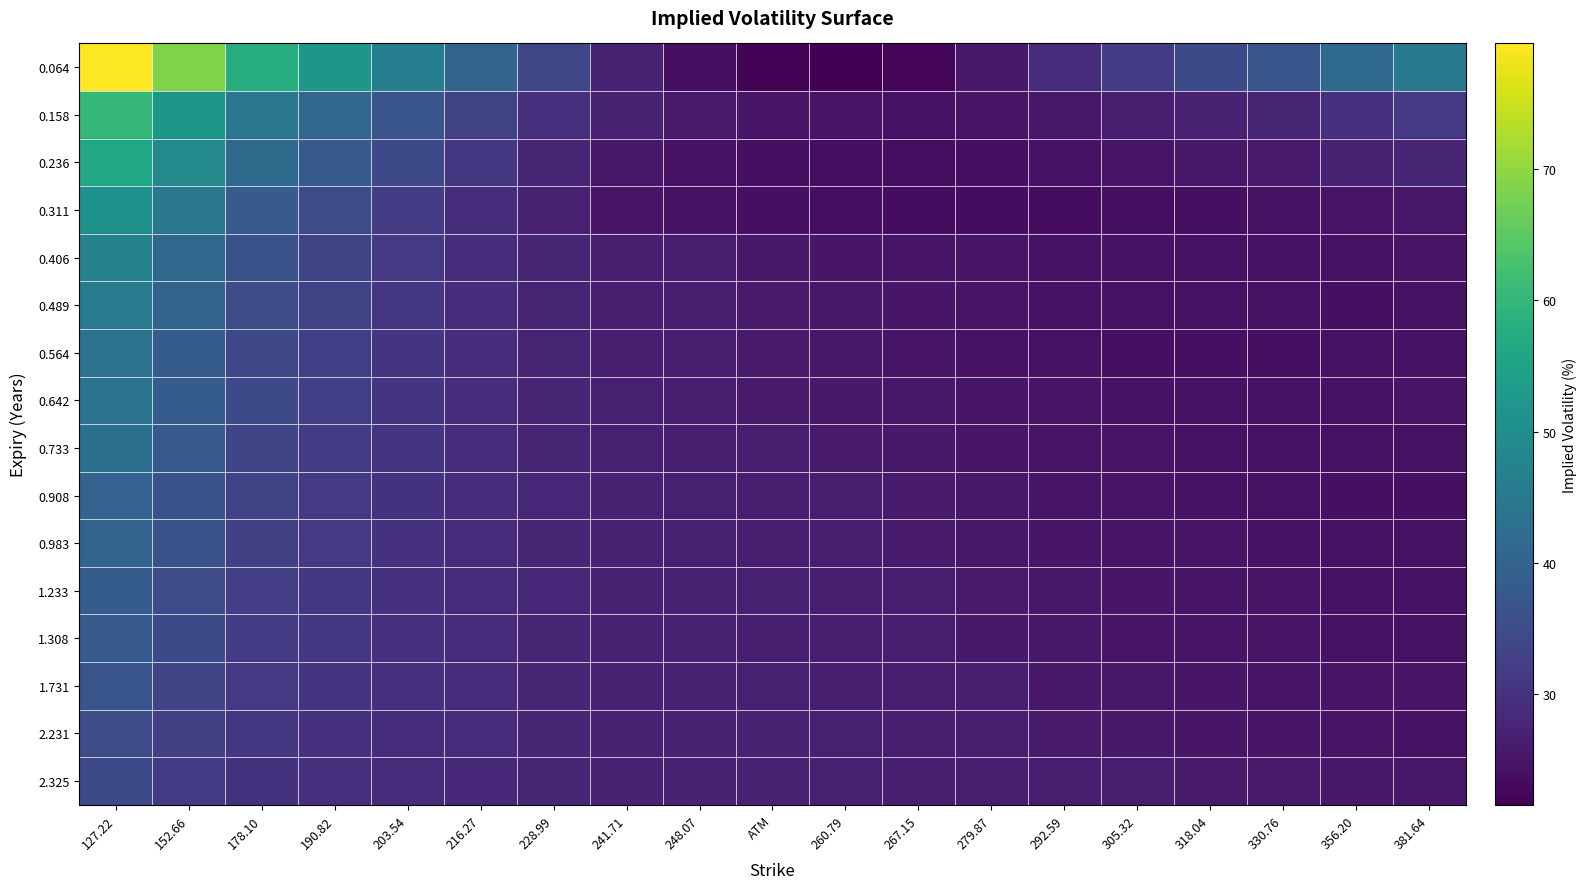

What is the smallest value displayed?

21.5